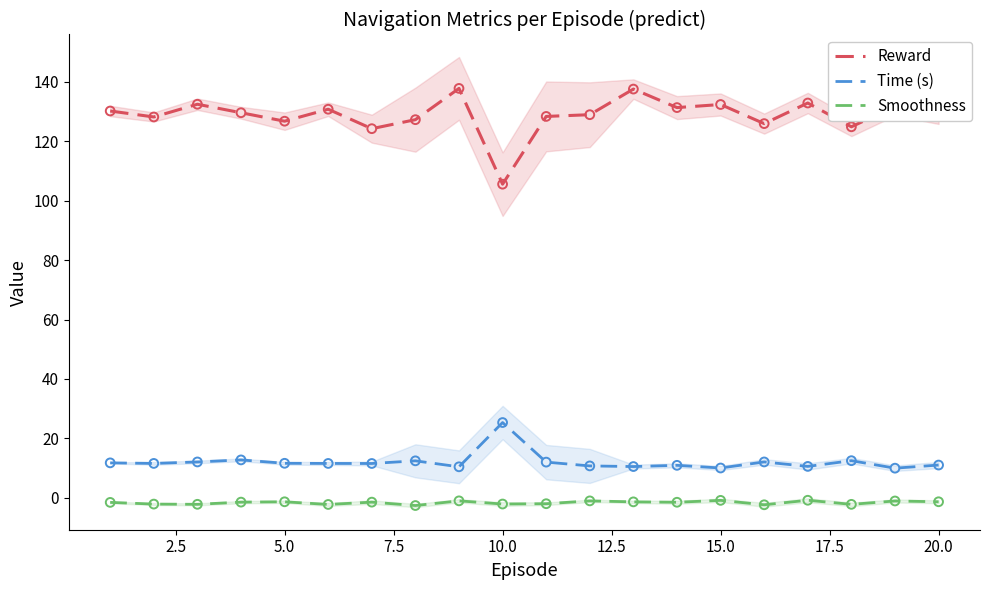

At which label does Reward reach its minimum?

10.0